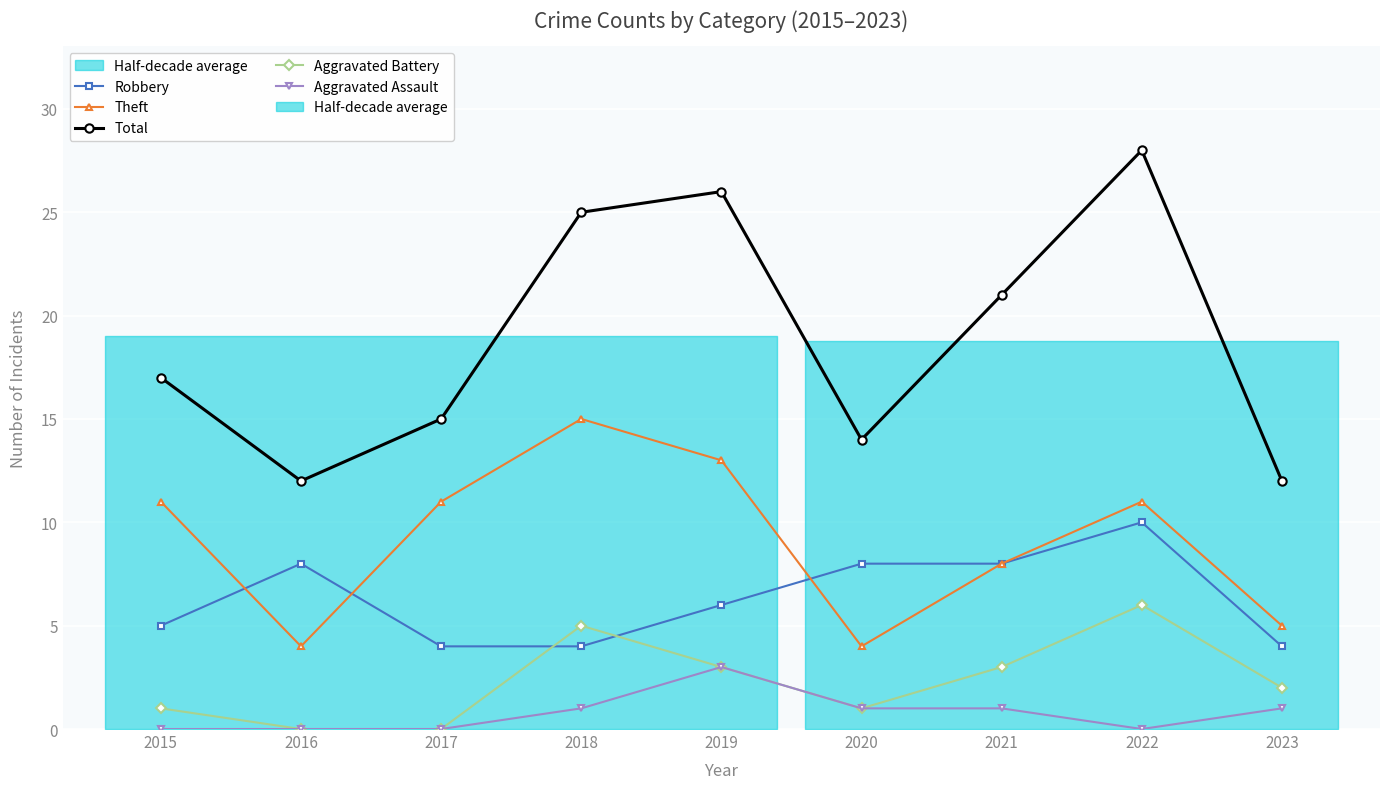

Rank the series by their maximum value, from lowest to highest.

Aggravated Assault, Aggravated Battery, Robbery, Theft, Total